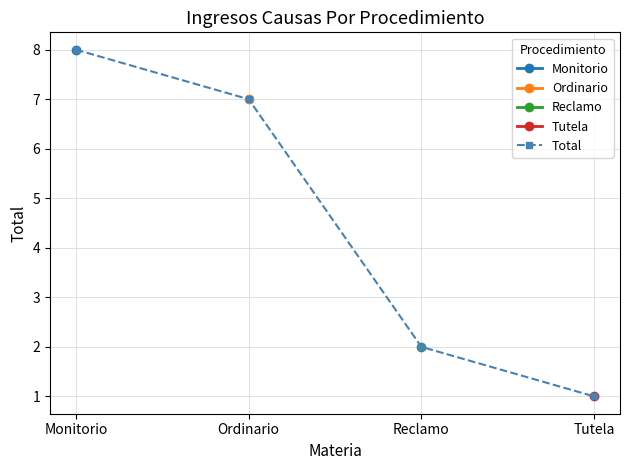

Between Monitorio and Ordinario, which series saw the biggest shift?

Total